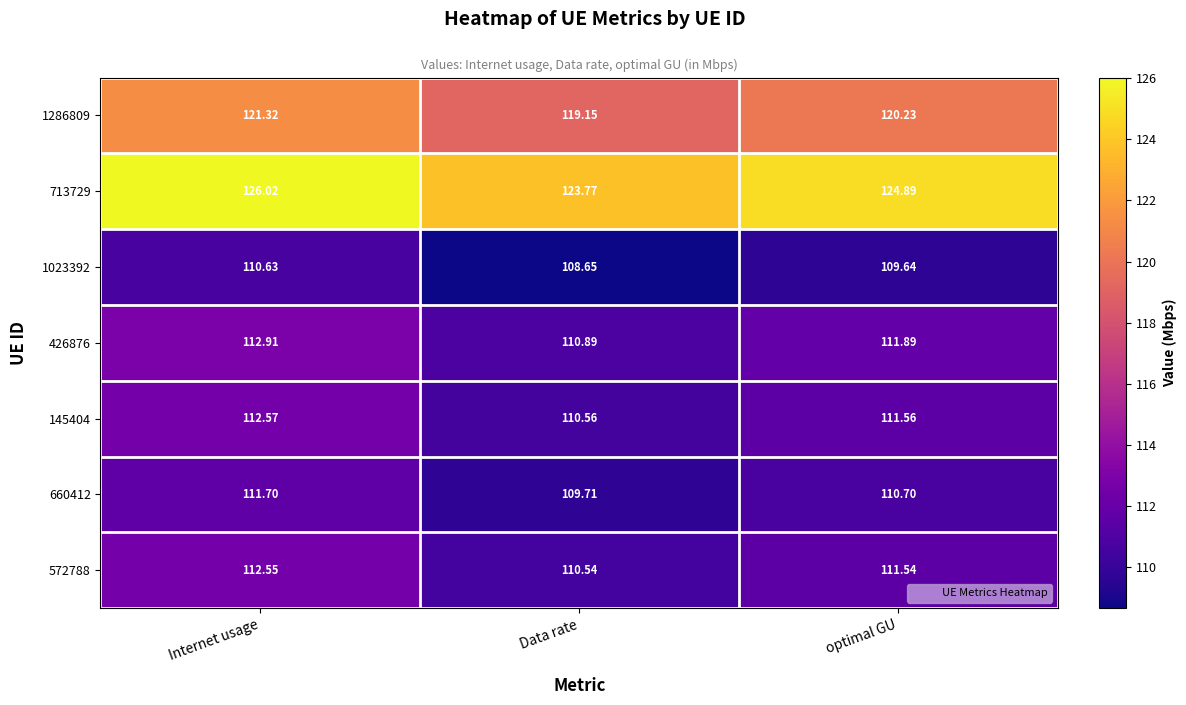

Which series has the largest total across all categories?

713729